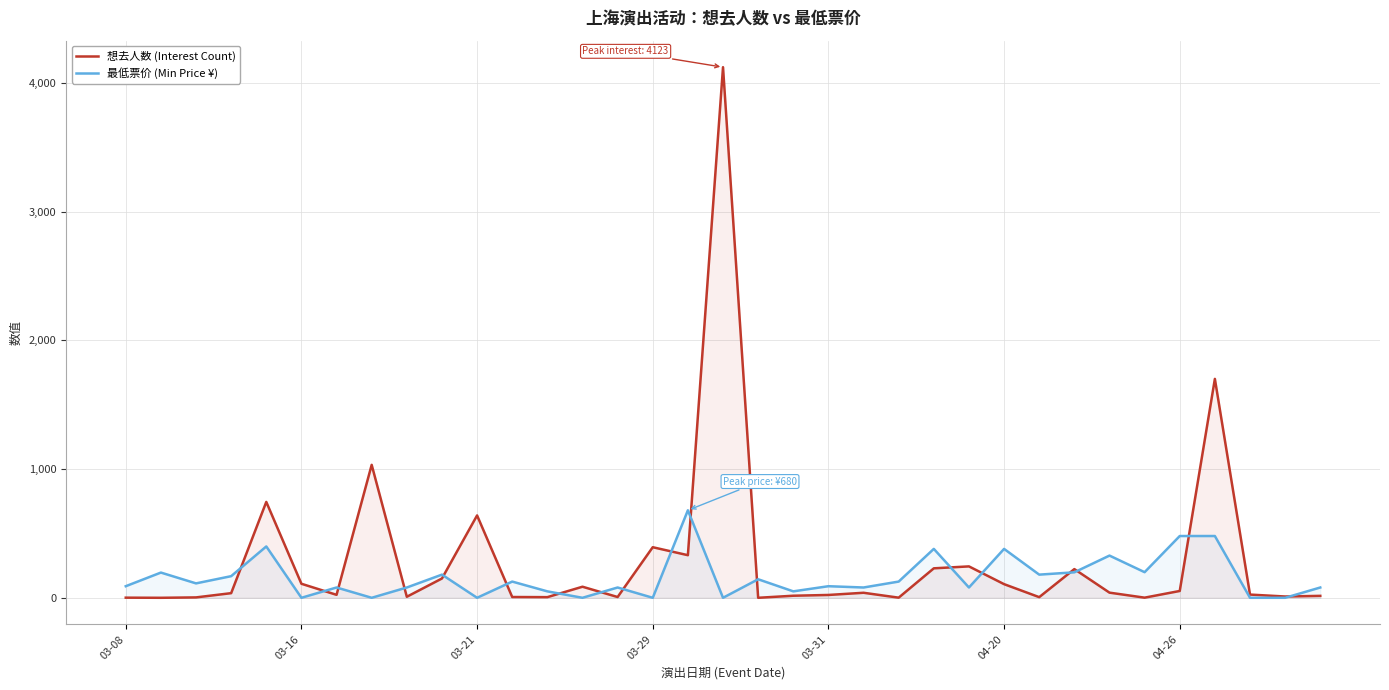

How many lines are shown in the chart?

2